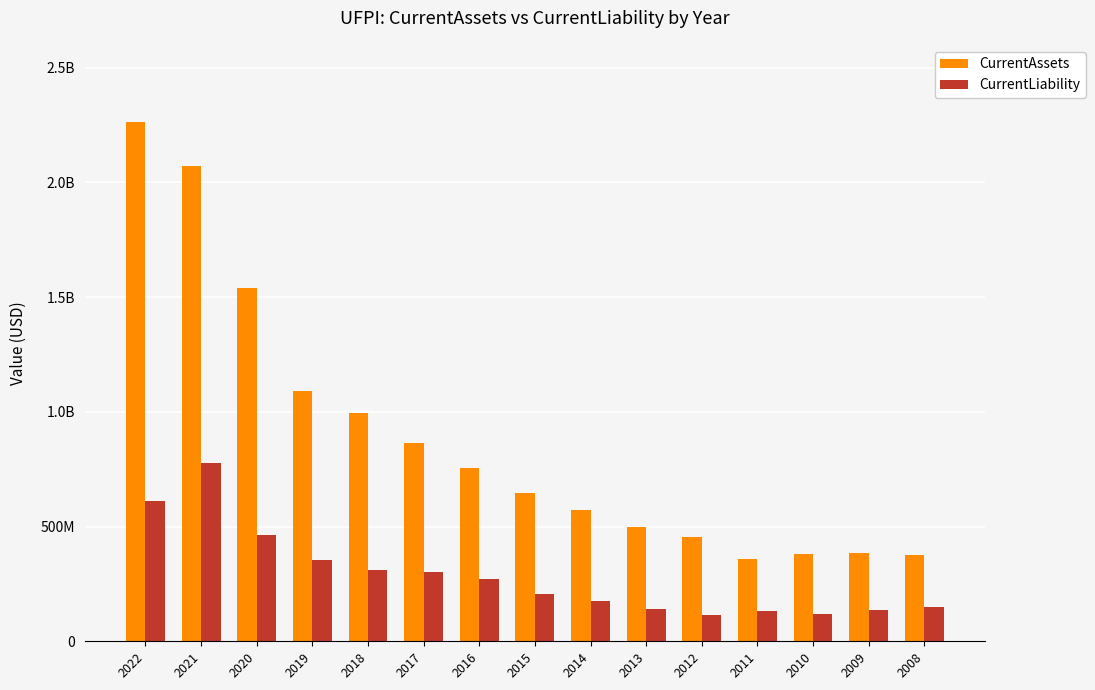

What is the difference between the highest and lowest values at 2021?

1297434000